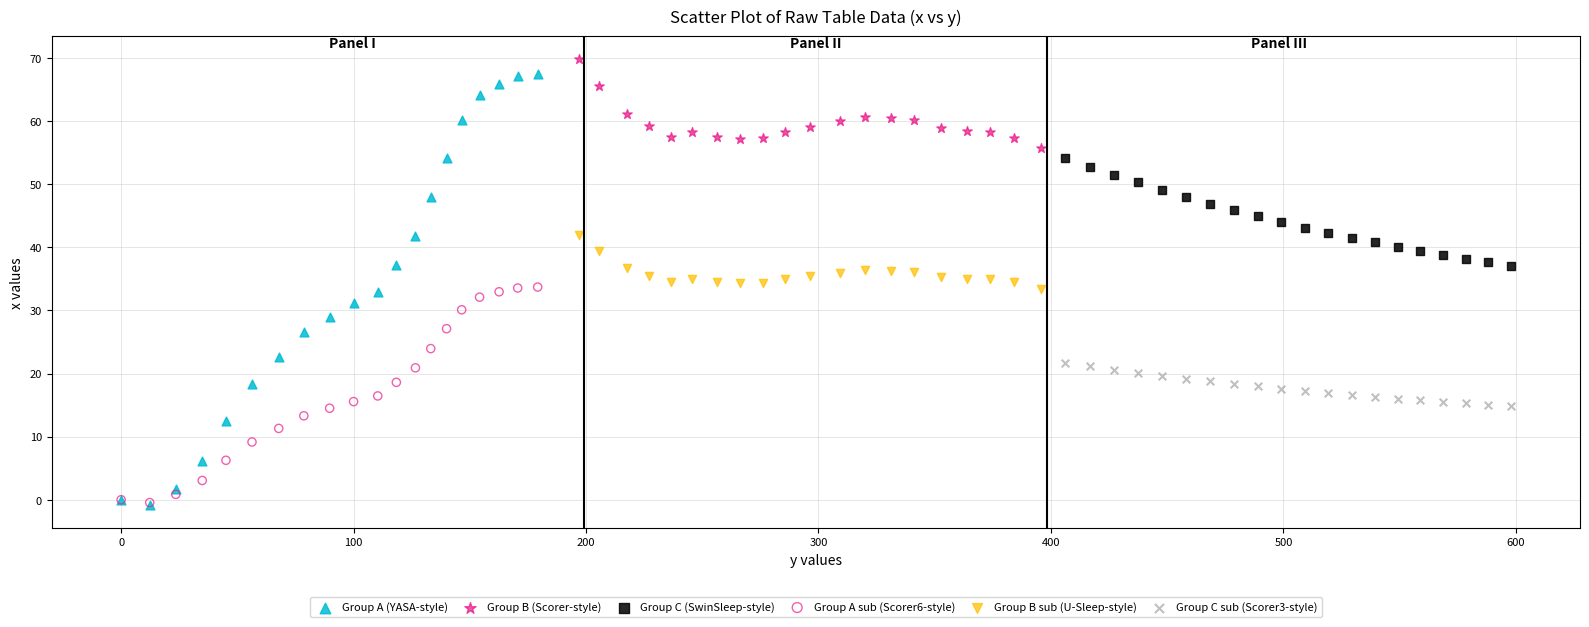

What are all the series names shown in the legend?

Group A (YASA-style), Group B (Scorer-style), Group C (SwinSleep-style), Group A sub (Scorer6-style), Group B sub (U-Sleep-style), Group C sub (Scorer3-style)